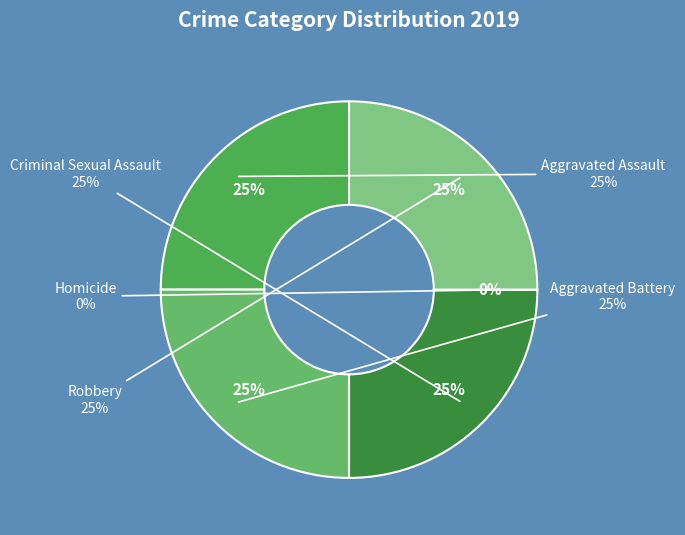

Does any single category account for the majority?

No